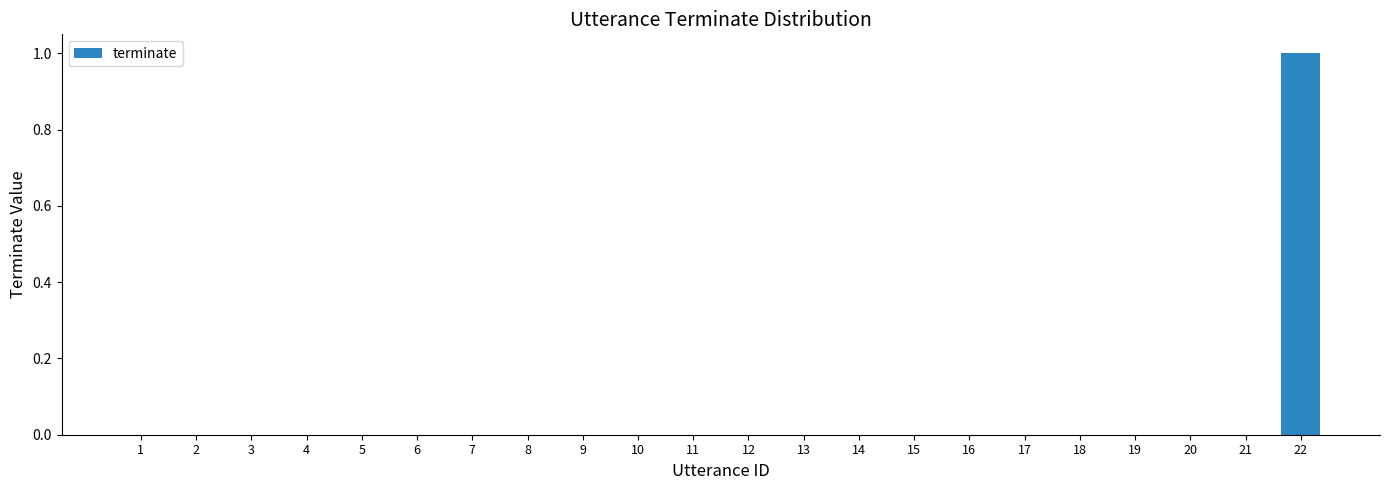

What is the change in value from 1 to 22?

+1